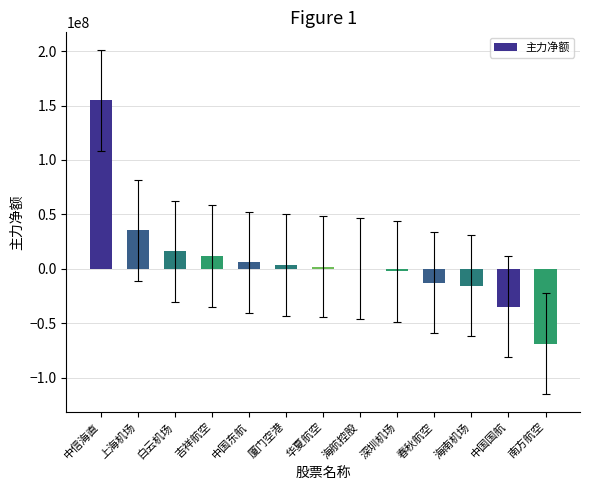

Is it true that the value at 春秋航空 is -12684527?

True